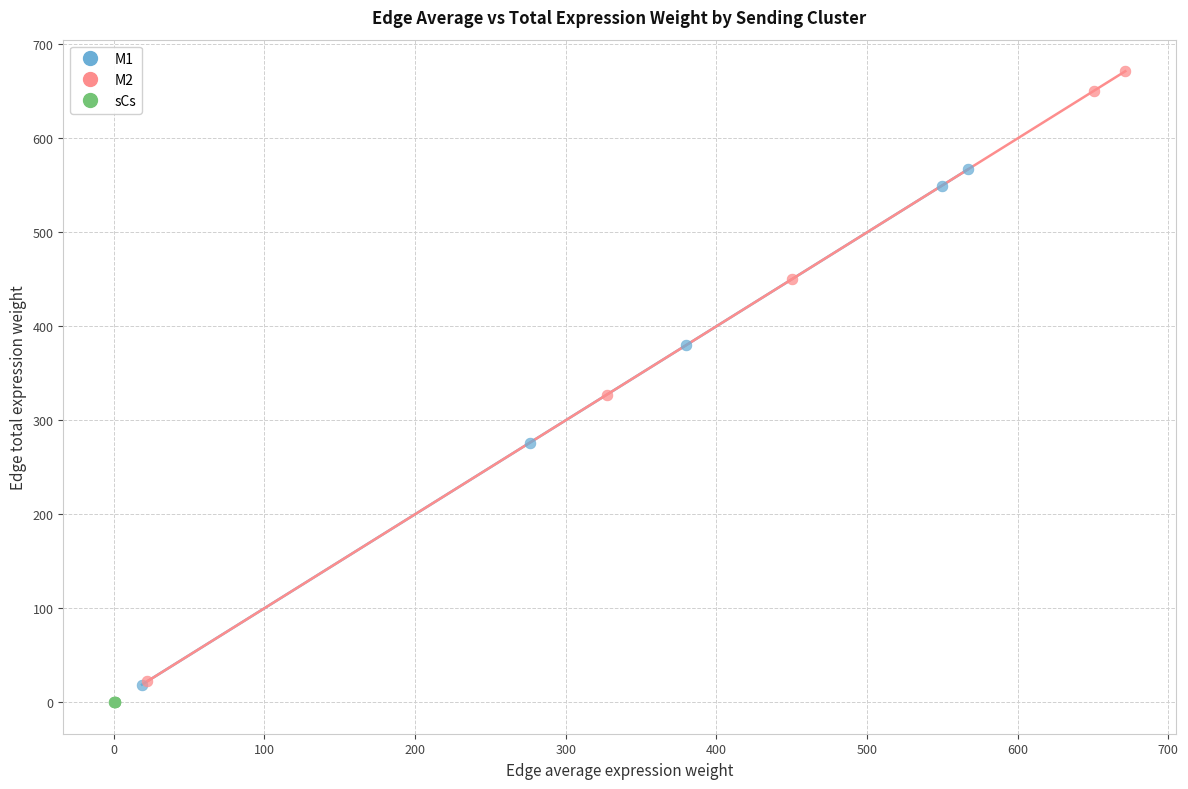

Which series contains the lowest Y value?

sCs